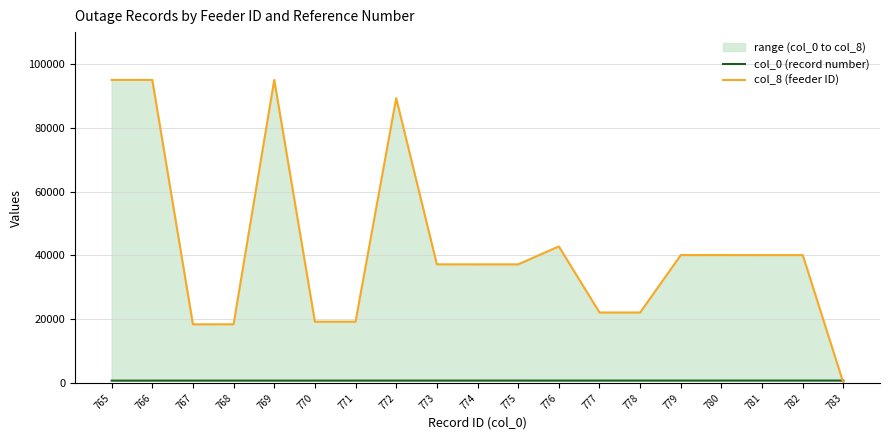

What are all the series names shown in the legend?

col_0 (record number), col_8 (feeder ID)